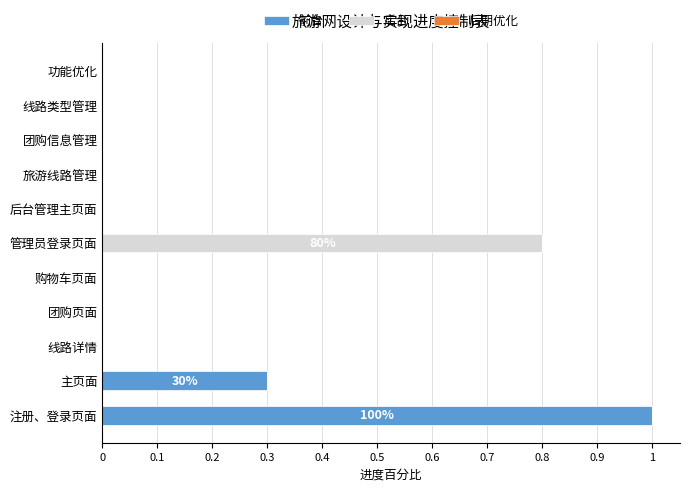

The value of 前台 at 线路类型管理 is -0.5. True or false?

False